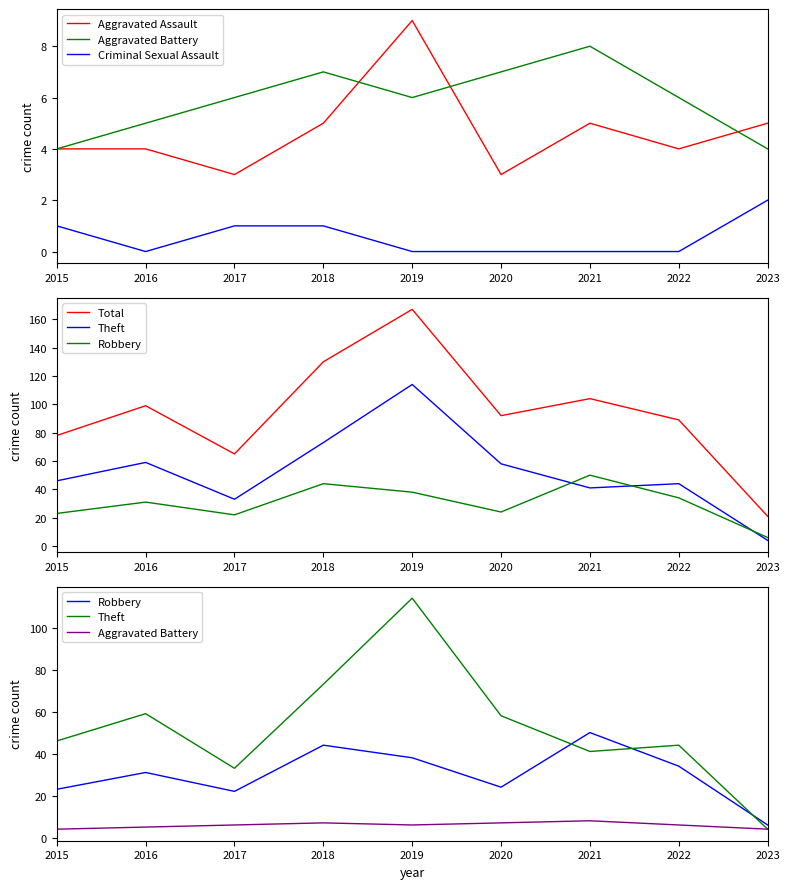

True or false: Criminal Sexual Assault and Robbery cross at least once.

False